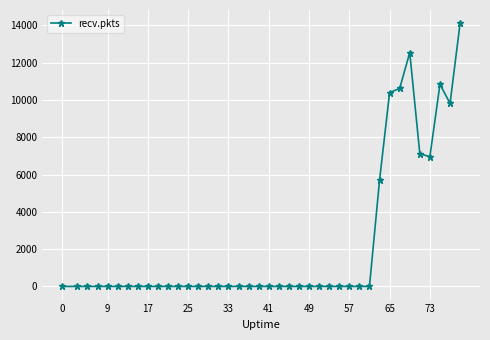

What is the greatest value displayed?

14124